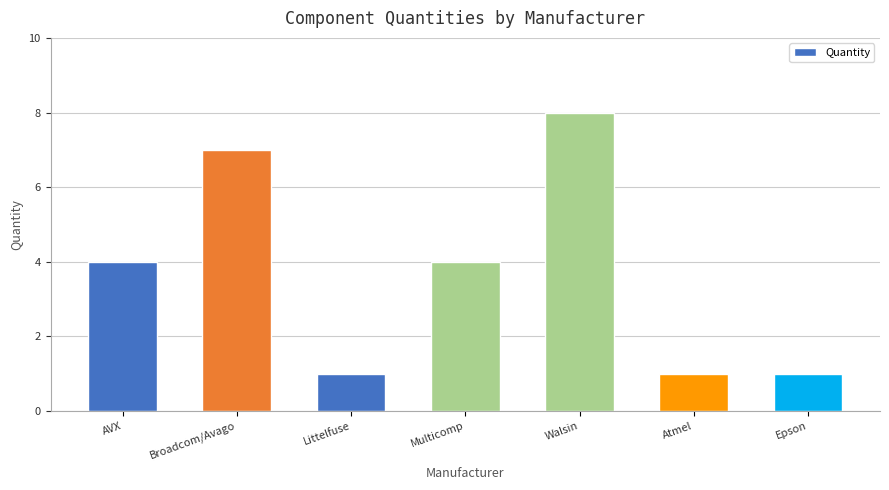

What is the label of the 3rd bar from the right?

Walsin